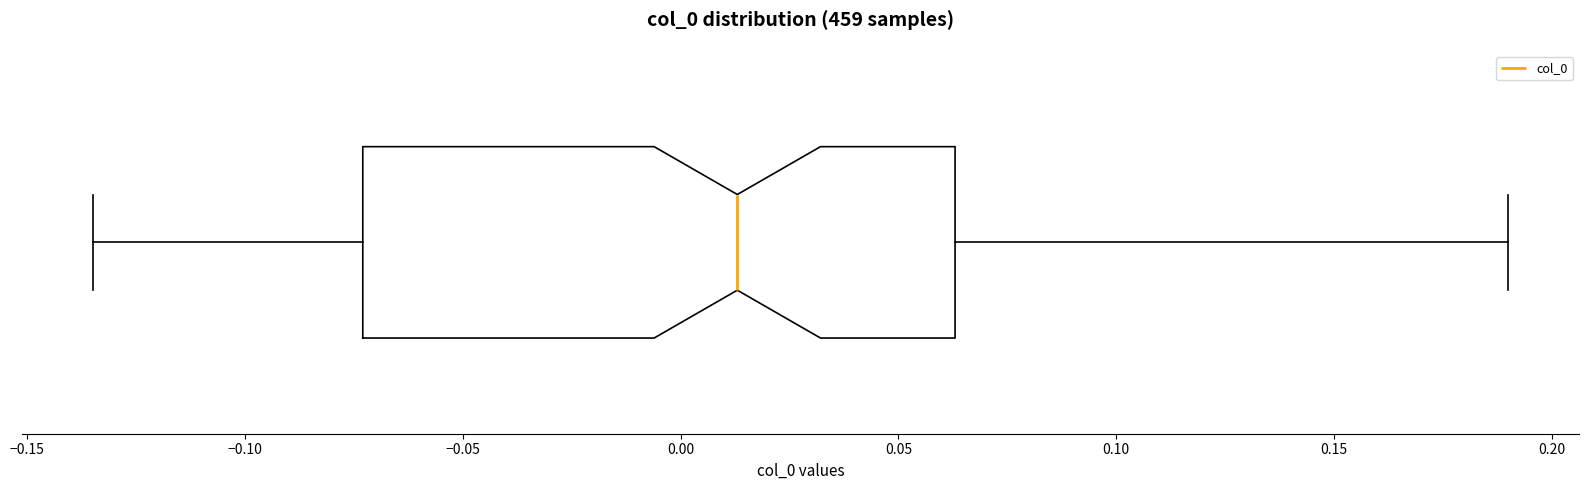

Transcribe this box plot: give where the median line is, the range the box spans, and where the two whiskers end, as read against the x-axis. The values are not printed on the chart, so give them approximately, as read against the axis.

median 0.015, box -0.075 to 0.065, whiskers -0.135 to 0.190